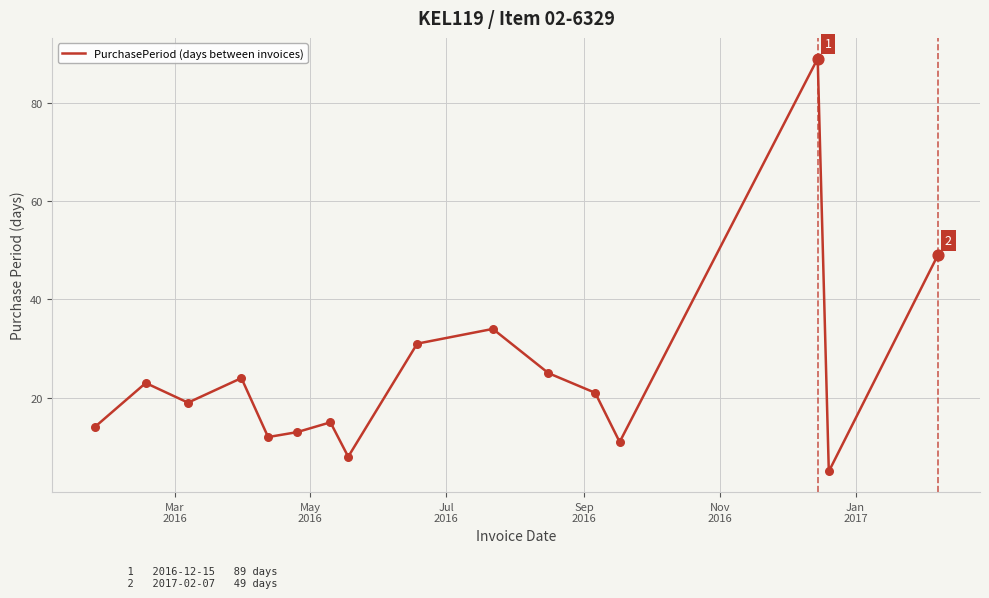

What is the greatest value displayed?

89